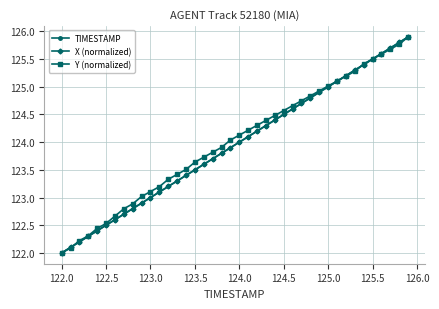

What is the value of the X (normalized) point at the 4th from the left?

122.3